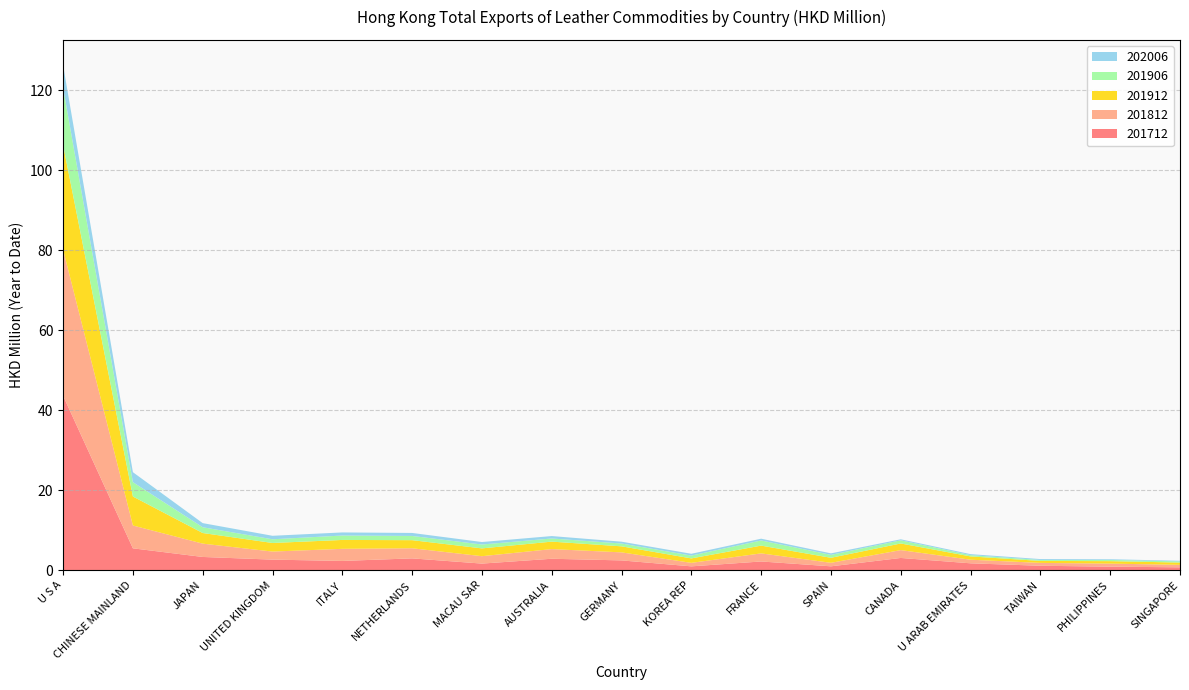

Reading left to right, what are all the values shown in this chart?

201712: 43.6	5.5	3.3	2.6	2.3	3.0	1.7	2.9	2.4	1.0	2.2	1.0	3.1	1.7	1.1	0.9	0.7
201812: 36.5	5.7	3.3	2.0	3.0	2.5	1.9	2.4	2.0	0.9	2.0	0.9	2.0	0.9	0.7	0.8	0.6
201912: 26.1	7.2	2.7	2.1	2.2	2.0	1.9	1.9	1.5	1.1	1.9	1.3	1.7	0.8	0.5	0.6	0.6
201906: 14.3	3.6	1.4	0.9	1.1	1.1	1.0	0.8	0.7	0.7	1.3	0.7	0.8	0.3	0.2	0.3	0.3
202006: 5.6	2.5	1.0	0.9	0.8	0.7	0.6	0.6	0.5	0.5	0.4	0.4	0.3	0.3	0.2	0.2	0.2